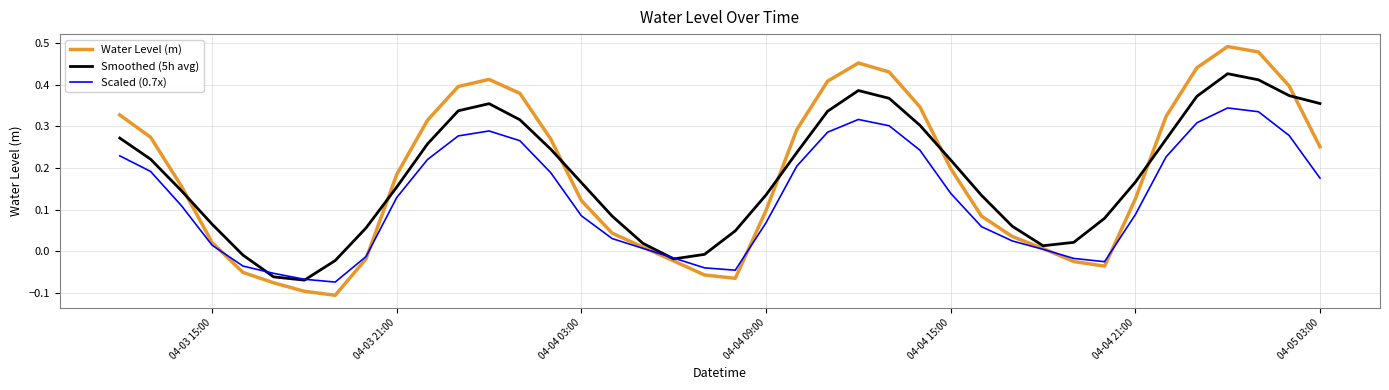

Does the chart display data point markers on the line(s)?

No